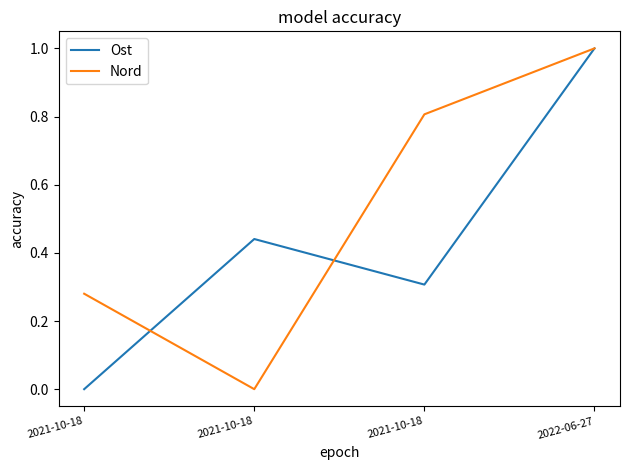

At which category does Nord reach its first local valley?

2021-10-18